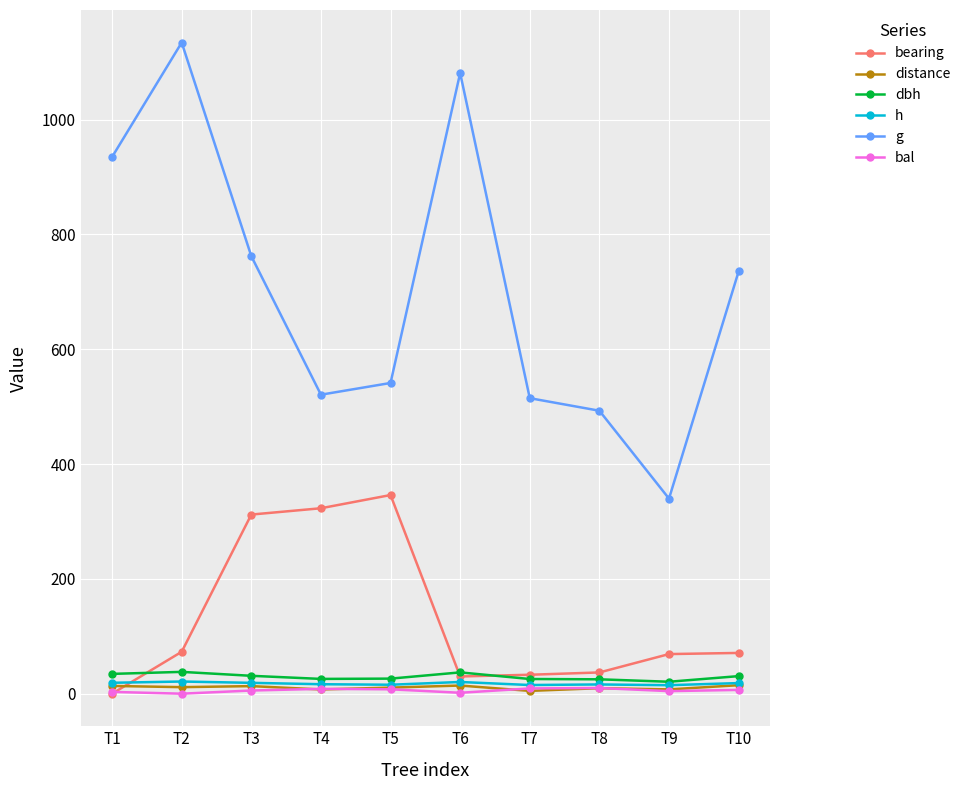

True or false: bal and g intersect in this chart.

False